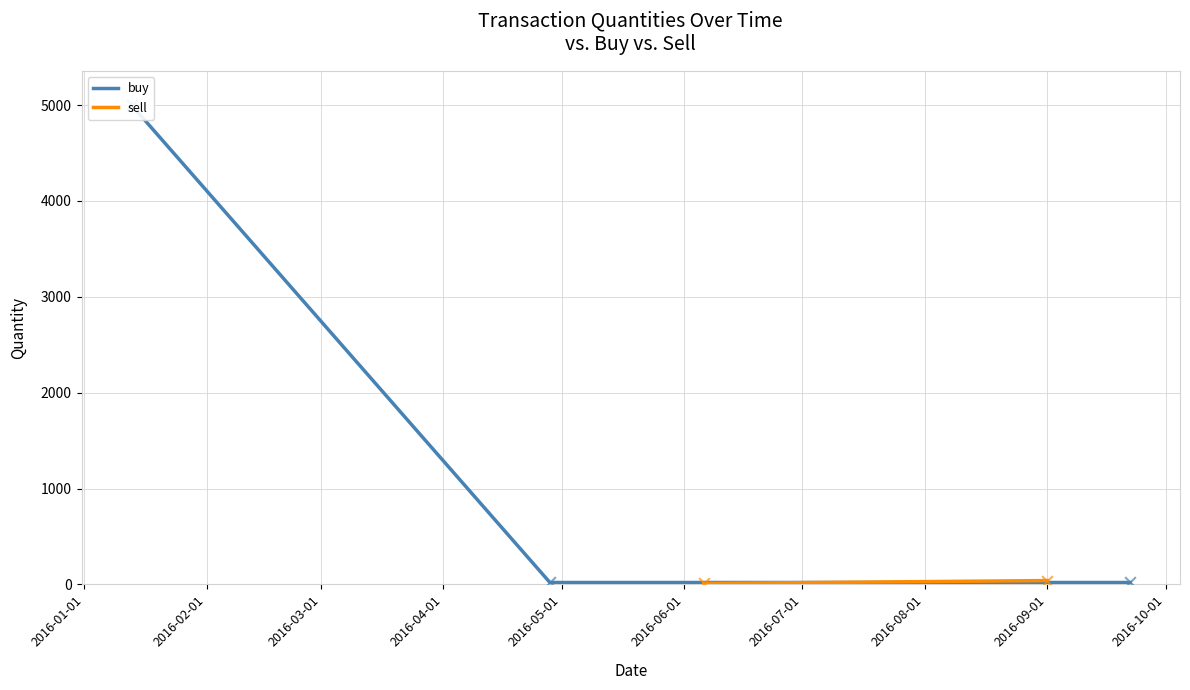

Between 2016-02-01 and 2016-01-01, which is larger?

2016-01-01